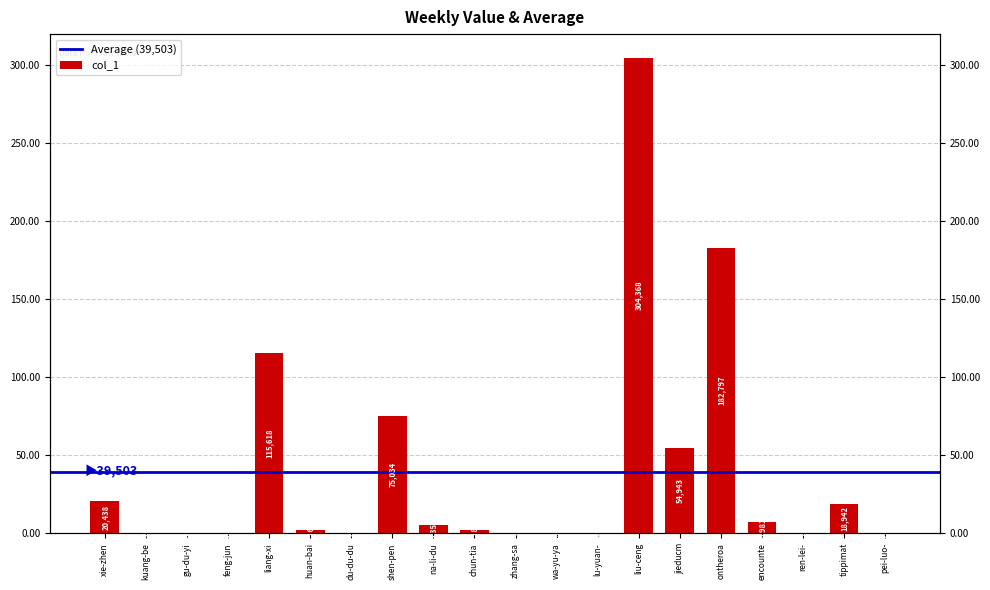

What is the value of the 16th bar from the left?

182797